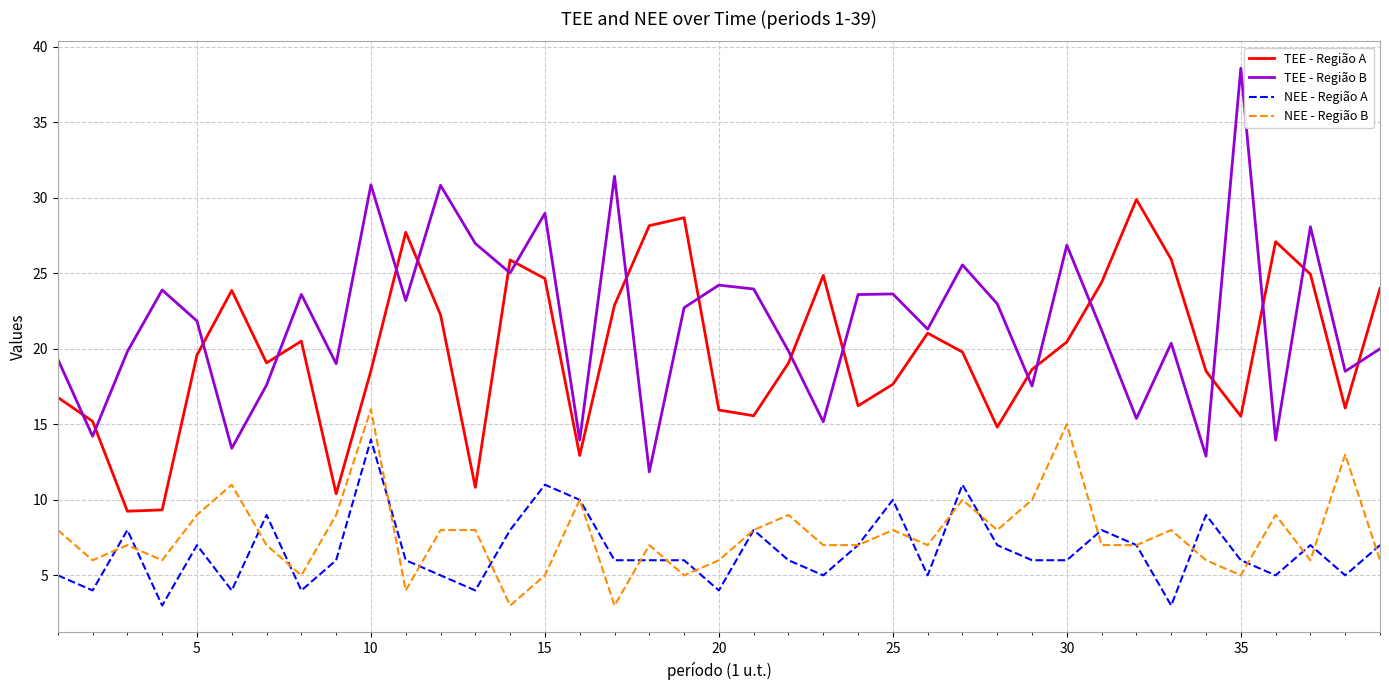

Which series has the largest total across all categories?

TEE - Região B